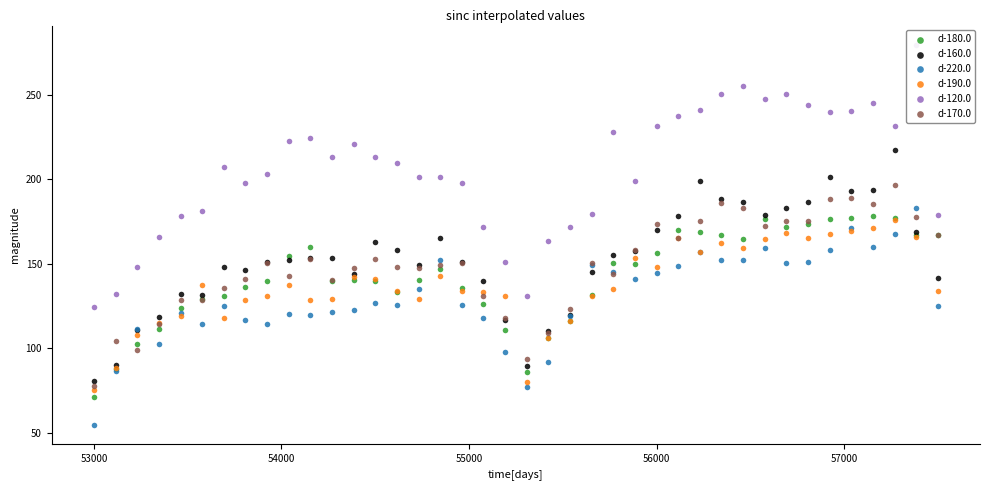

Which series reaches the maximum Y coordinate?

d-120.0